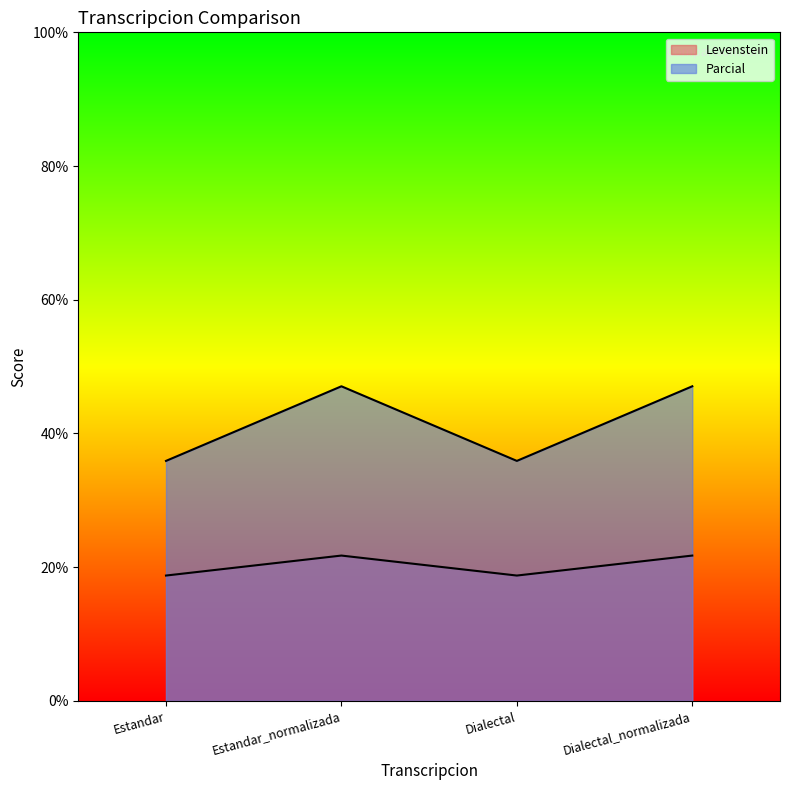

Where does the Parcial series first go above 47?

Estandar_normalizada